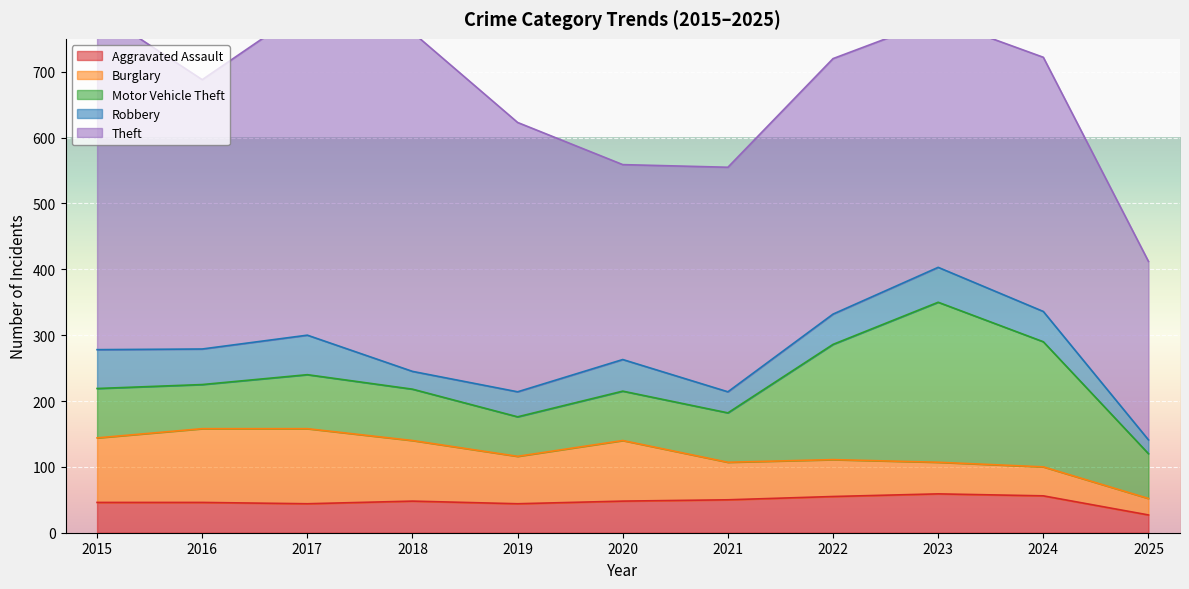

At which label does Motor Vehicle Theft first exceed 75?

2017